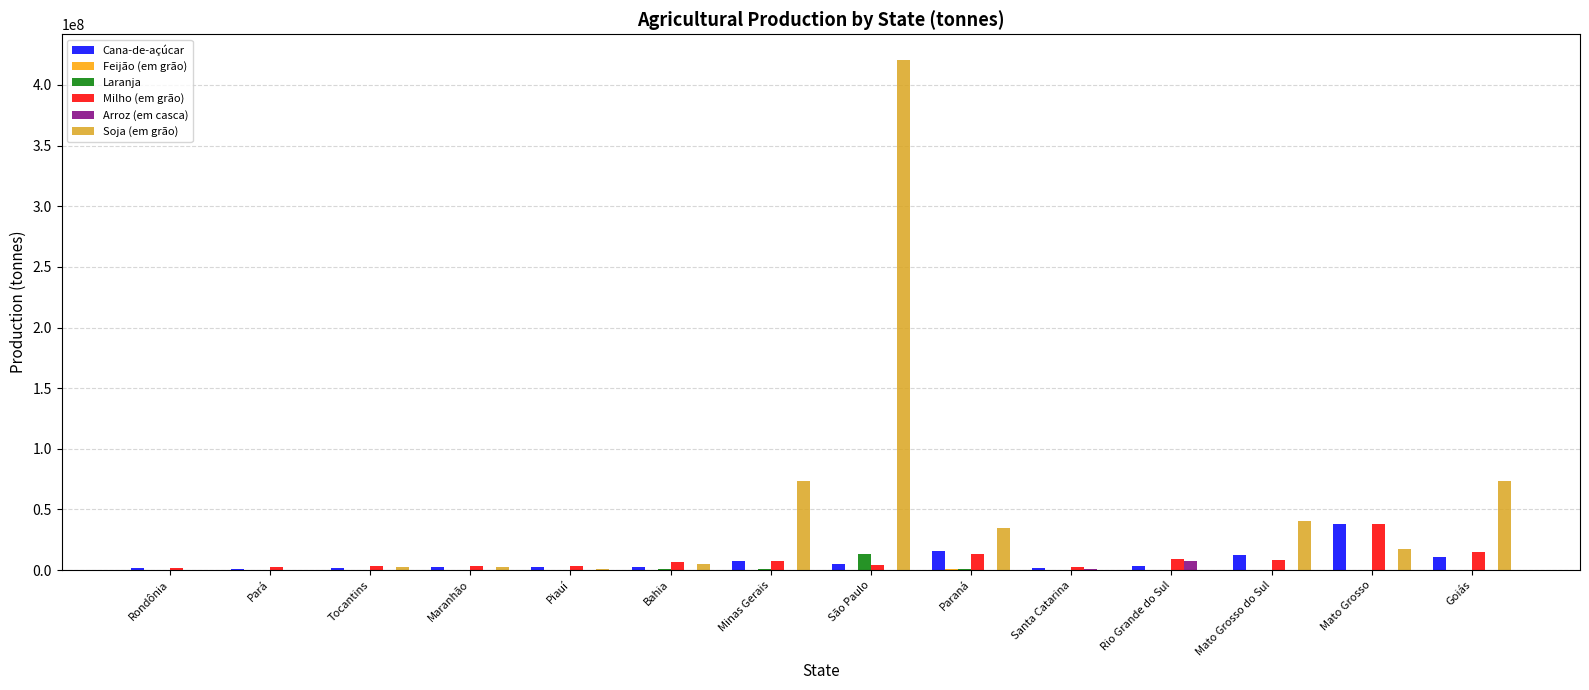

Which category has the highest value across all series?

São Paulo